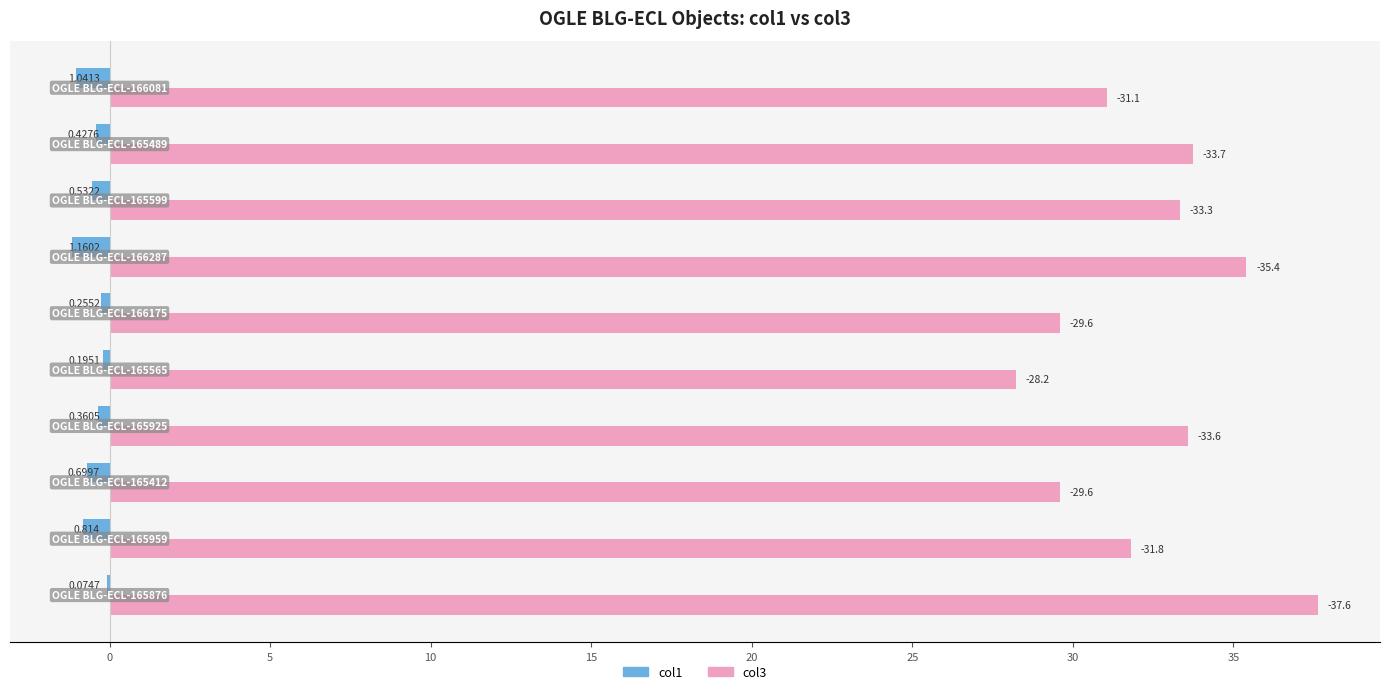

What are all the series names shown in the legend?

col1, col3